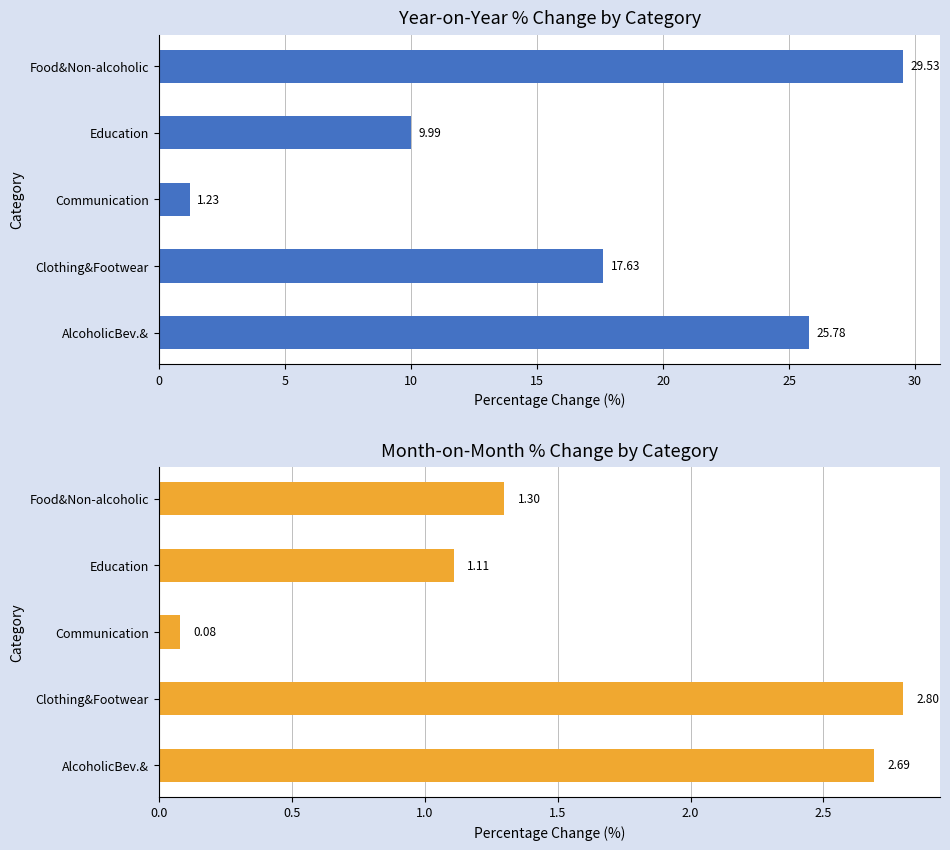

What is the average value of the per_mom series?

1.6